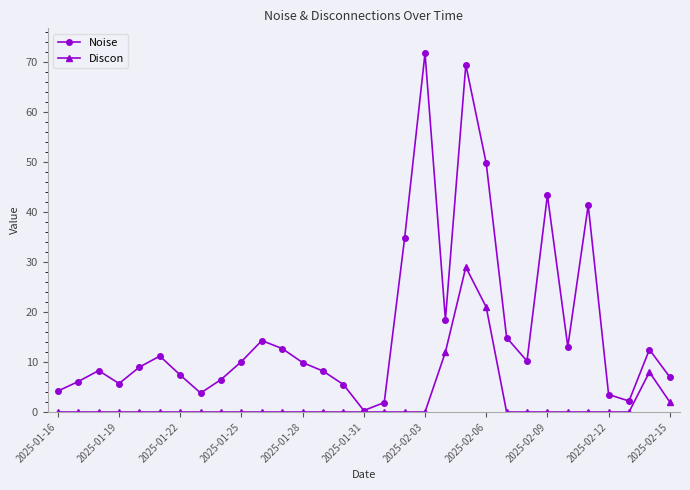

Which series has the largest total across all categories?

Noise